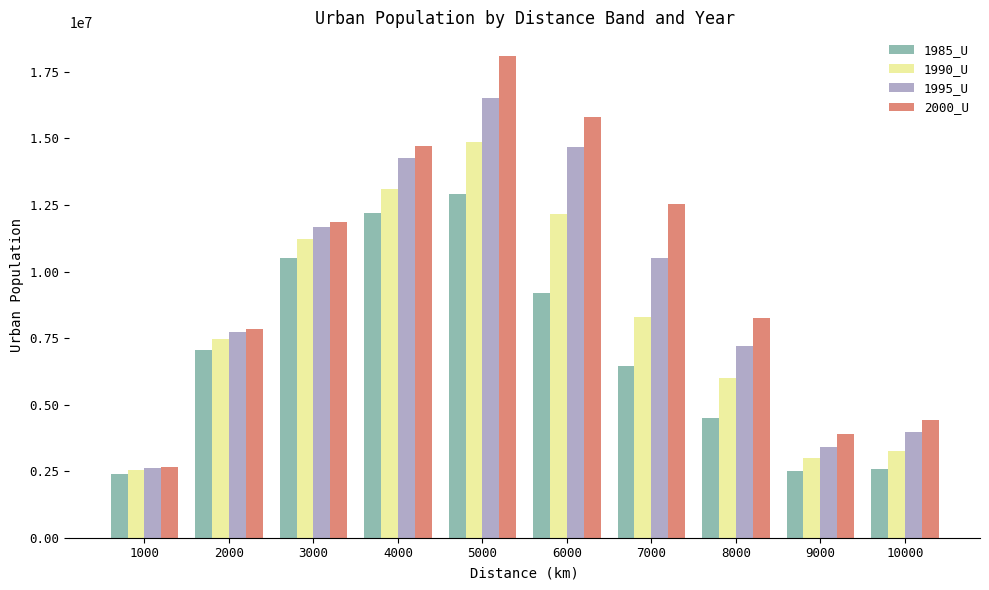

How many bars are there in total?

40